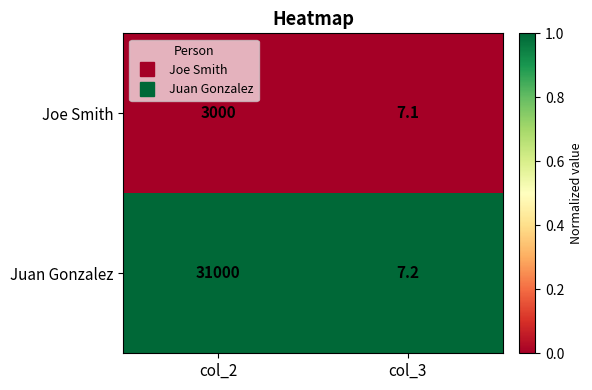

Reading left to right, list all the values displayed in this chart.

Joe Smith: col_2=3000.0	col_3=7.1
Juan Gonzalez: col_2=31000.0	col_3=7.2